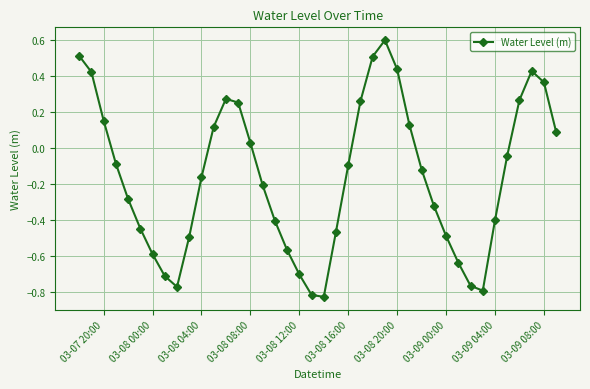

What is the maximum value shown in the chart?

0.6